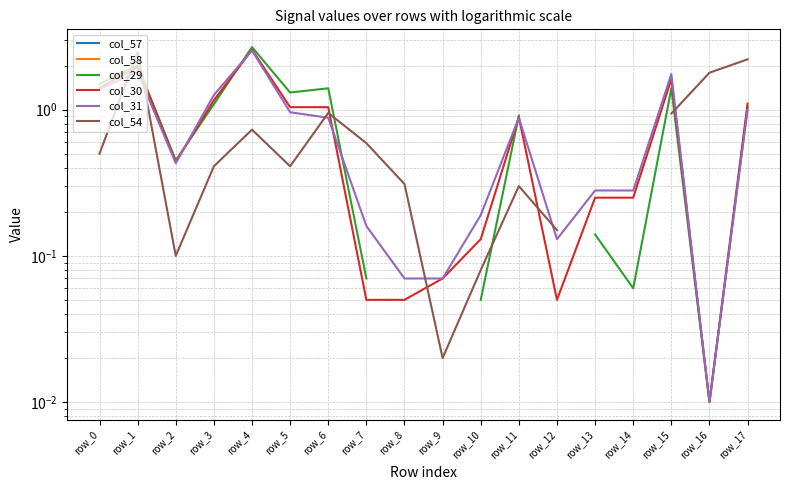

What is the sum of the col_30 values at row_4 and row_10?

2.7